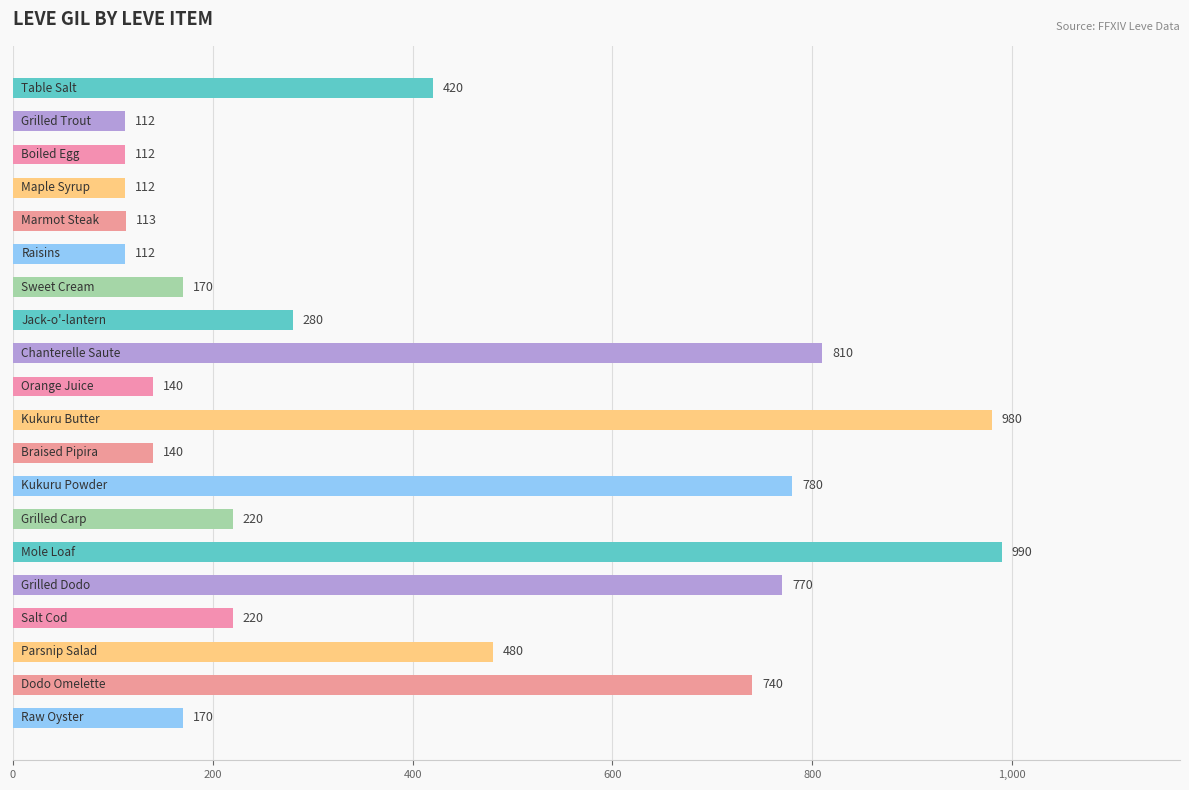

What is the difference between the maximum and minimum values?

878